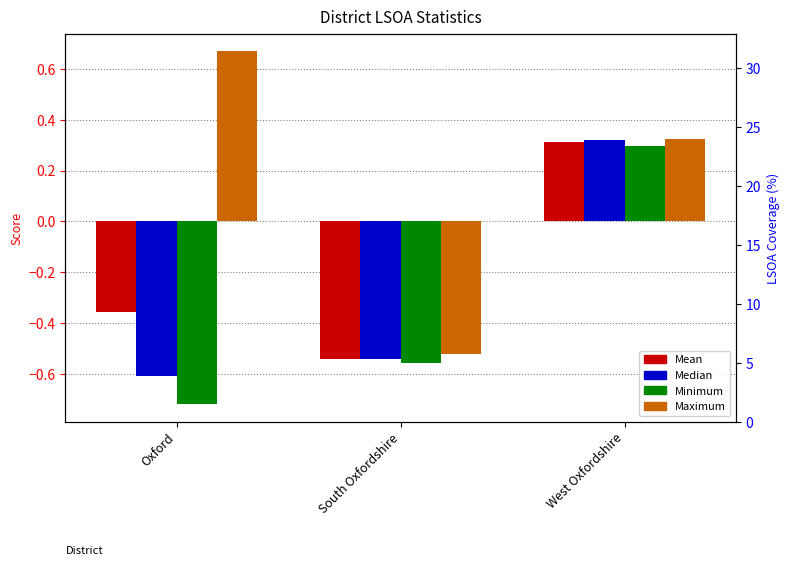

How many data points in Maximum are less than 0?

1